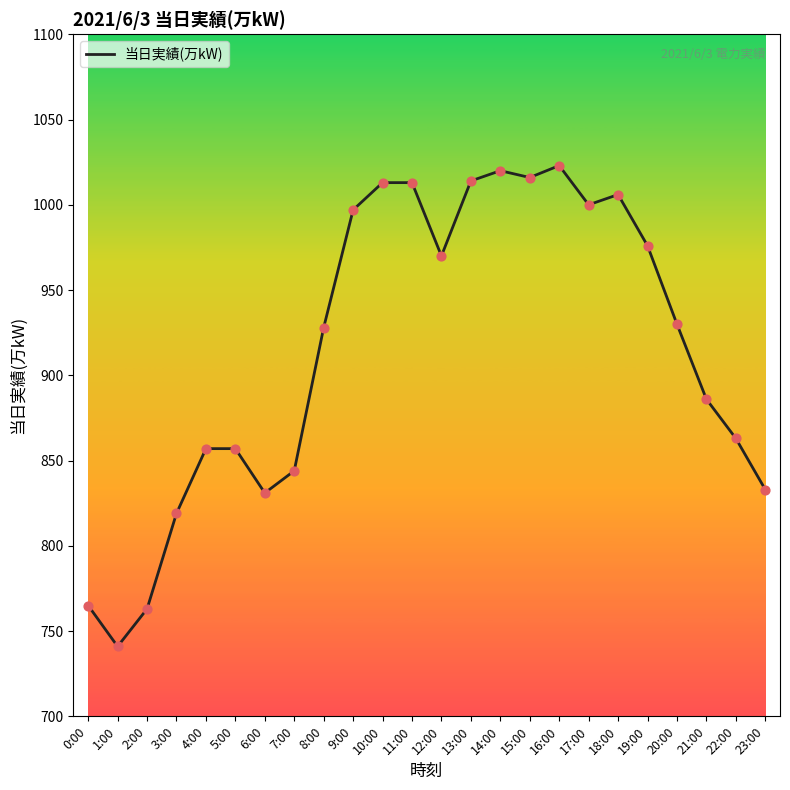

What is the change in value from 0:00 to 12:00?

+205